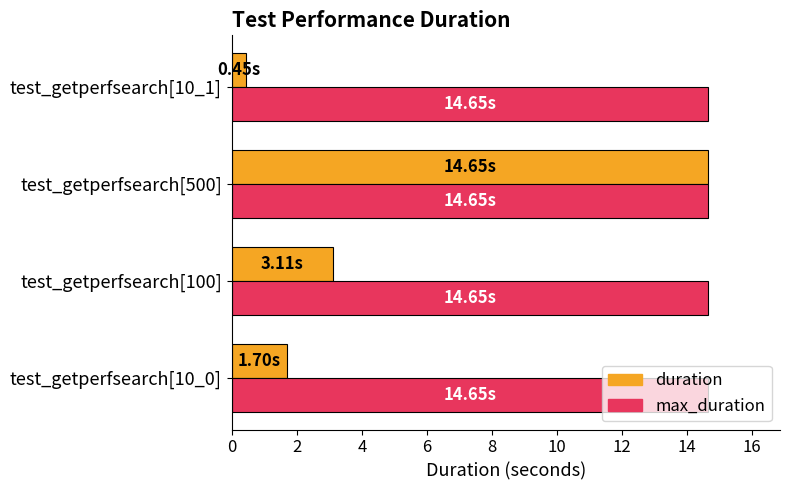

Rank the categories by duration value from lowest to highest.

test_getperfsearch[10_1], test_getperfsearch[10_0], test_getperfsearch[100], test_getperfsearch[500]